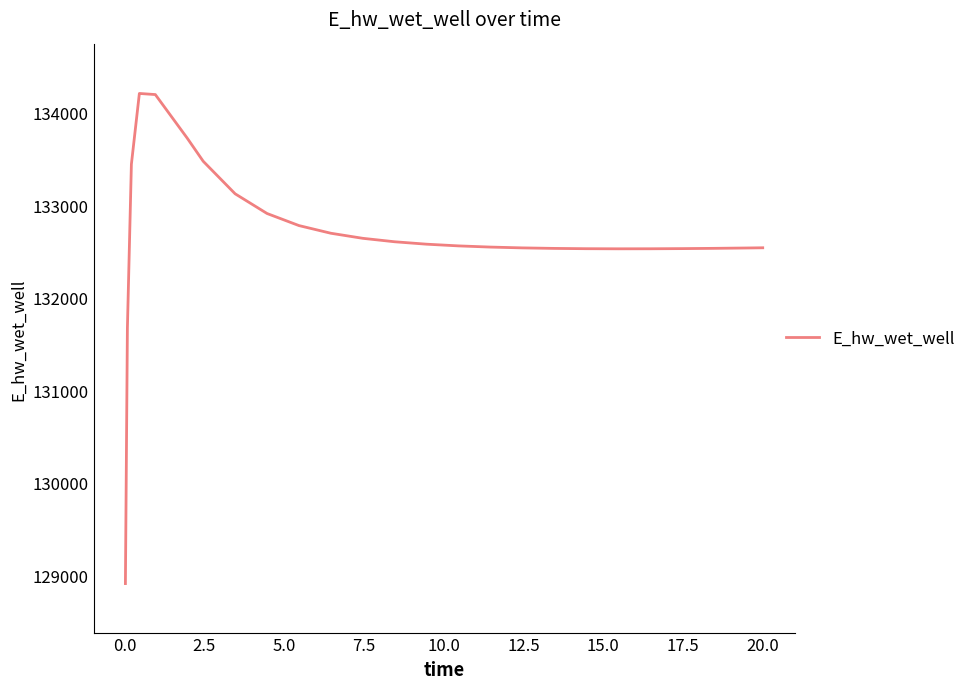

How many values are below 132559?

12